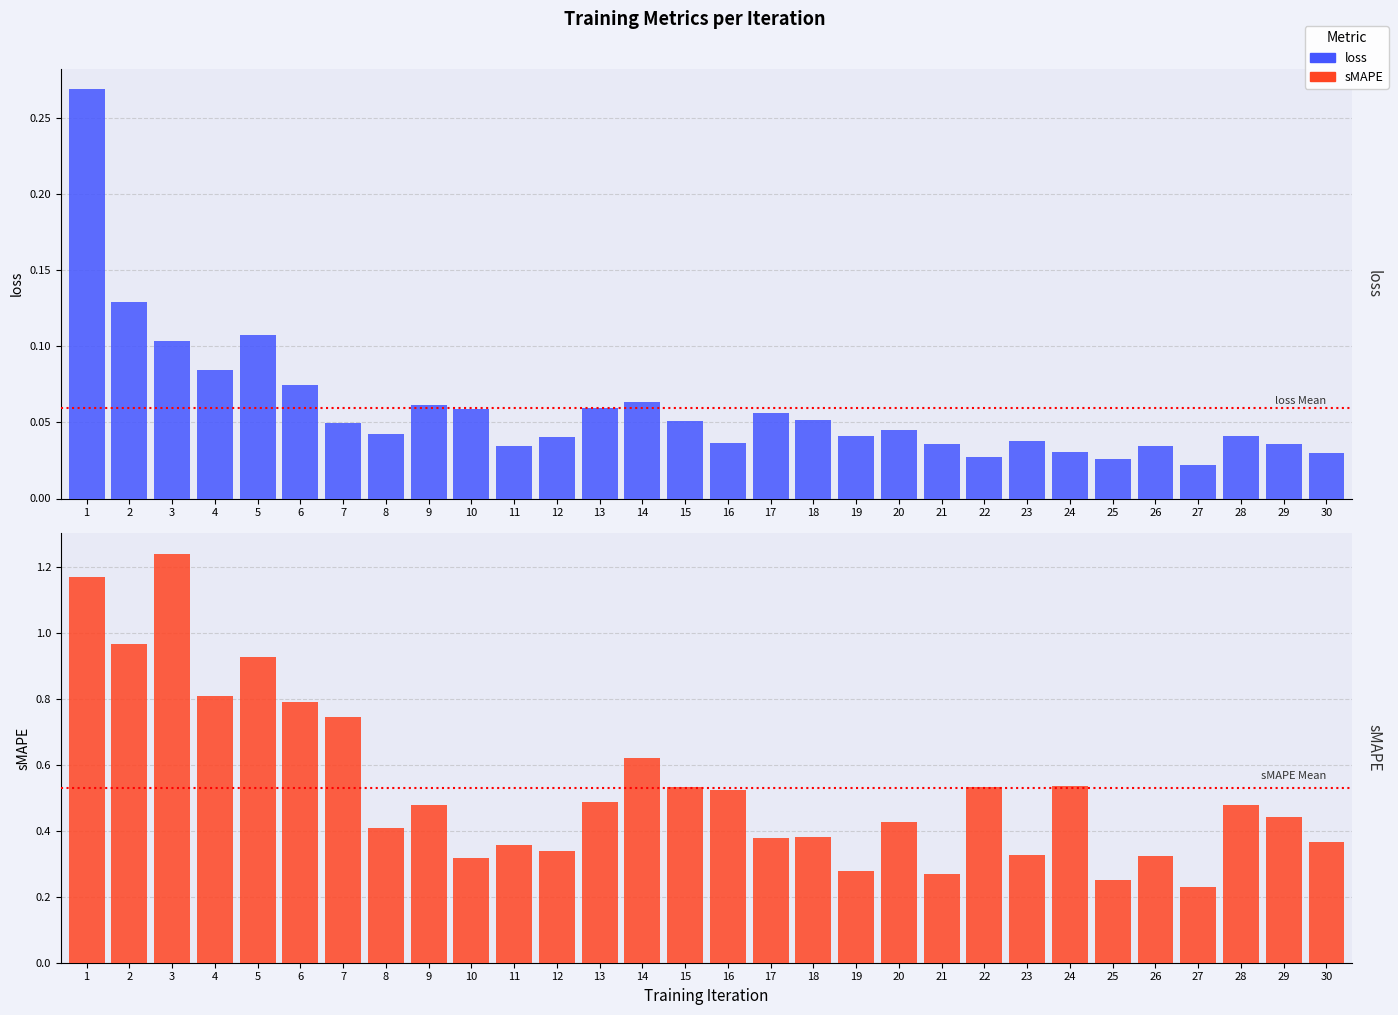

List the labels in order of sMAPE value, largest first.

3, 1, 2, 5, 4, 6, 7, 14, 24, 22, 15, 16, 13, 28, 9, 29, 20, 8, 18, 17, 30, 11, 12, 23, 26, 10, 19, 21, 25, 27